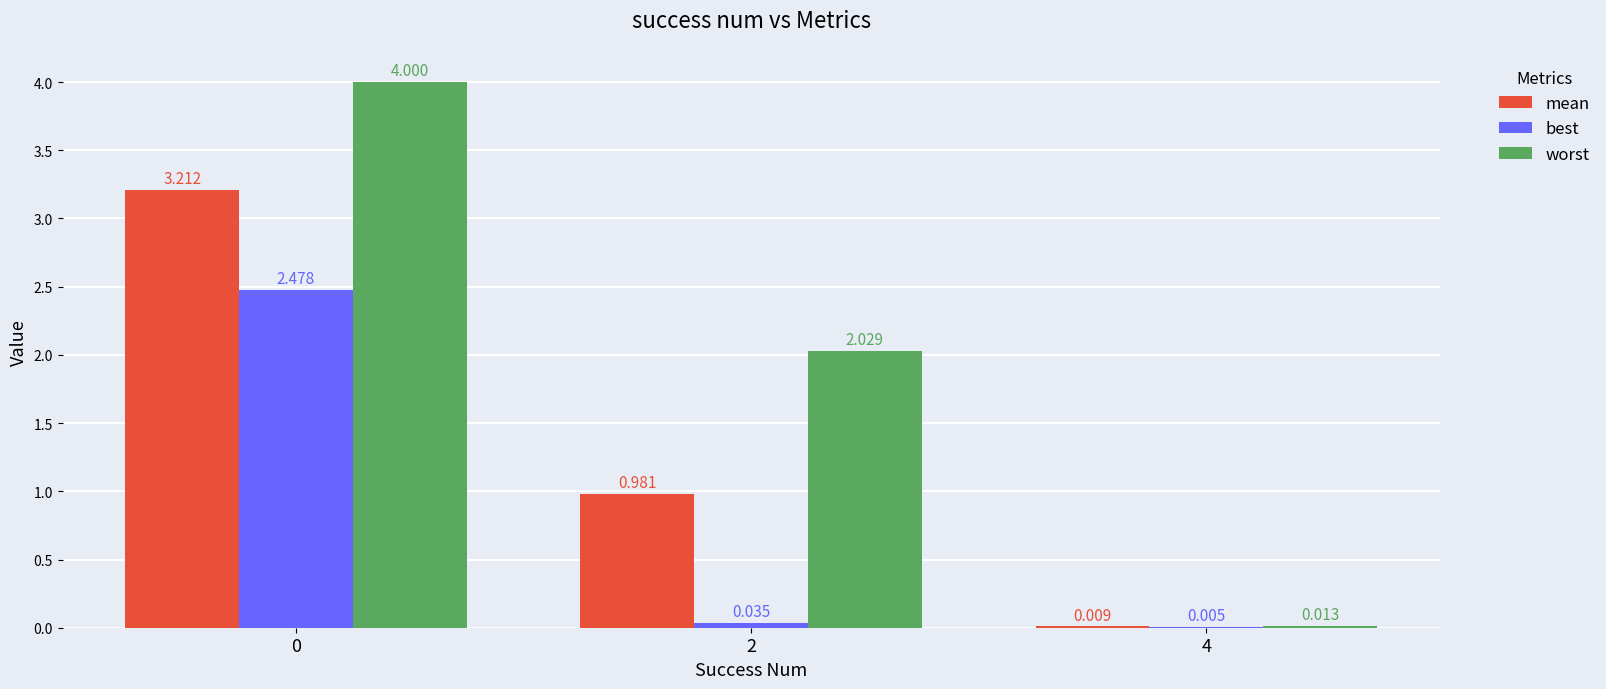

Does the chart contain stacked bars?

No